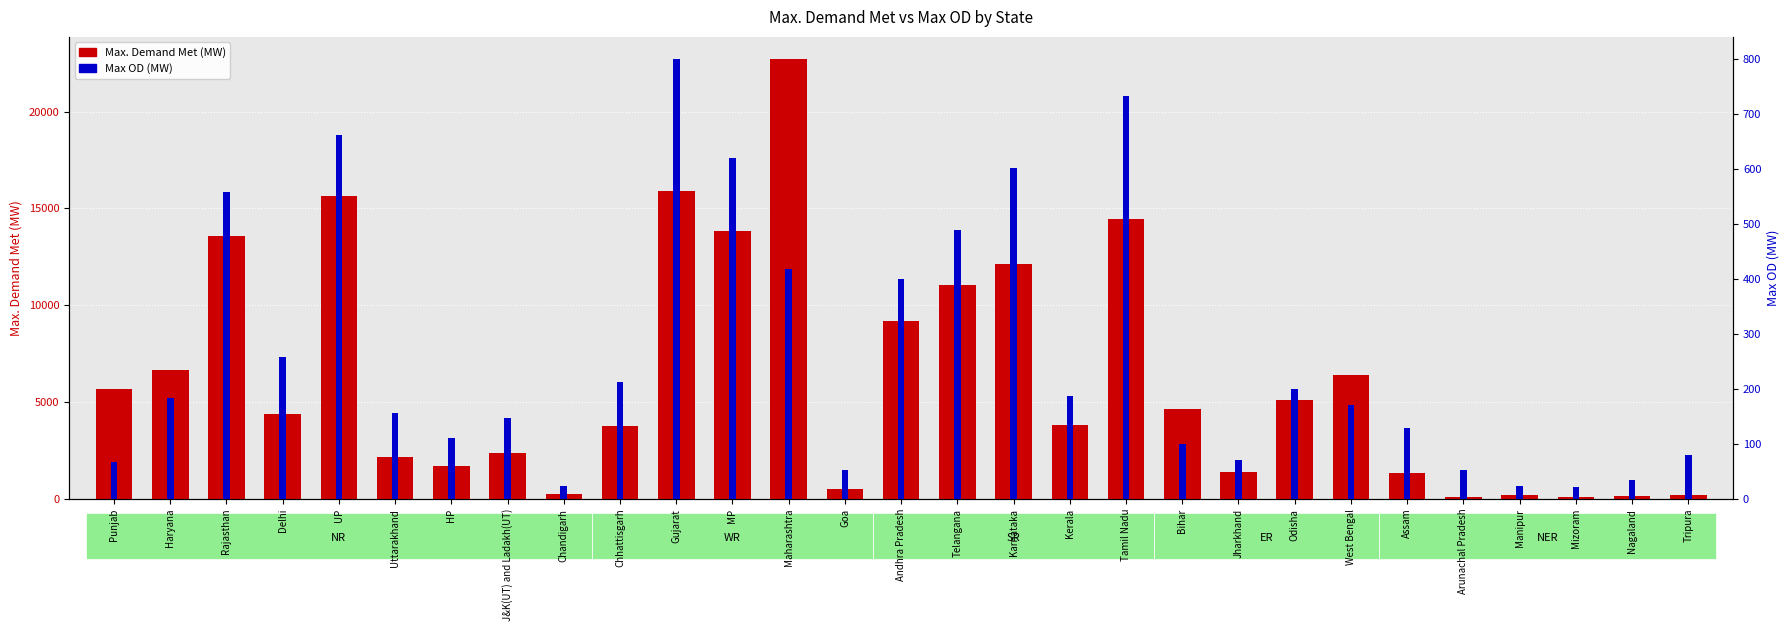

Reading right to left, what are all the values shown in this chart?

Max. Demand Met (MW): 216	129	112	201	120	1359	6421	5127	1372	4650	14427	3796	12149	11069	9169	533	22723	13818	15913	3753	268	2390	1704	2157	15646	4382	13553	6640	5682
Max OD (MW): 79	35	22	24	52	129	170	200	70	100	734	187	602	489	400	53	418	620	801	212	24	147	111	156	662	259	558	183	68